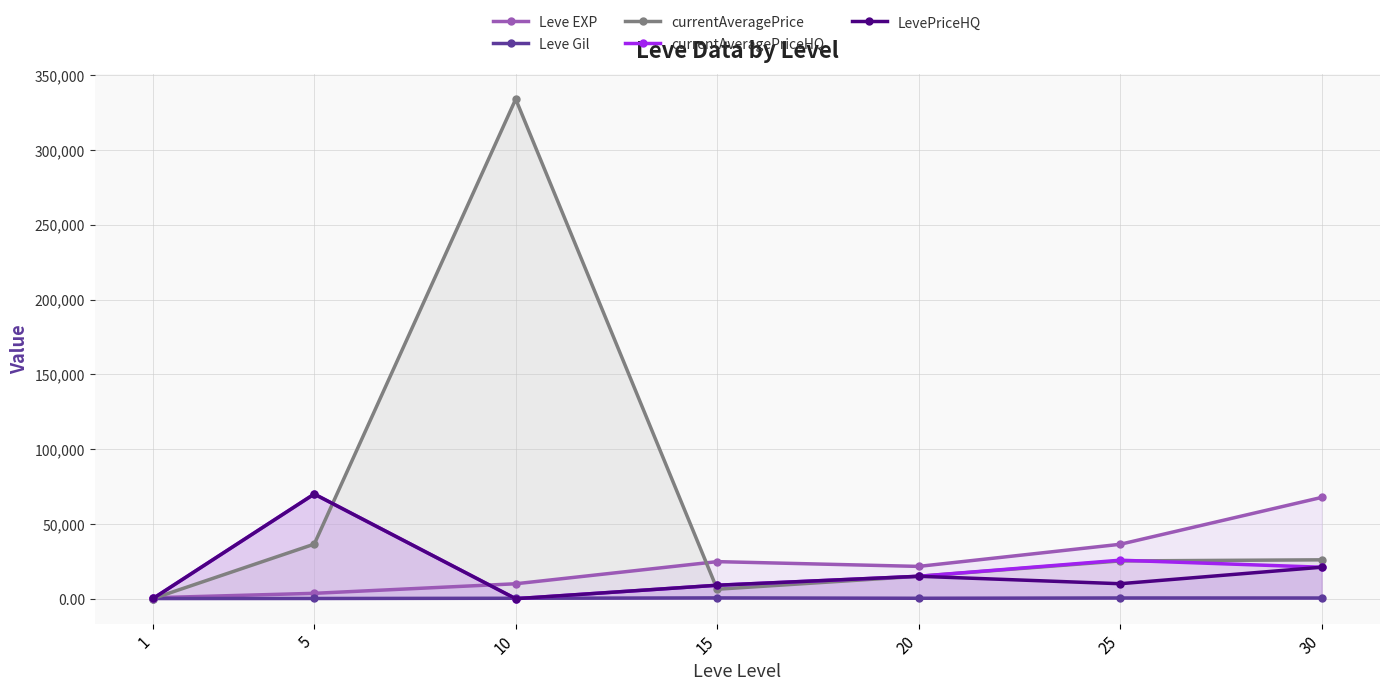

How many interior local peaks does the currentAveragePriceHQ series have?

2